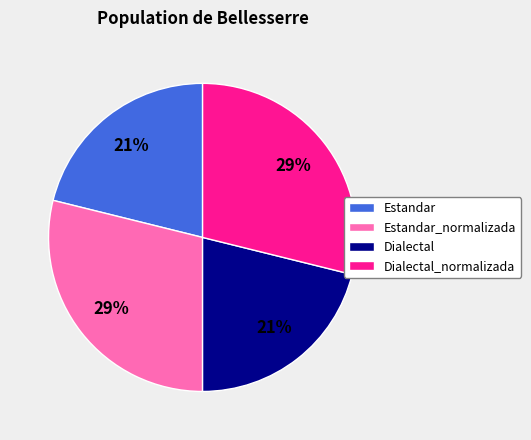

Count the number of slices in the pie.

4